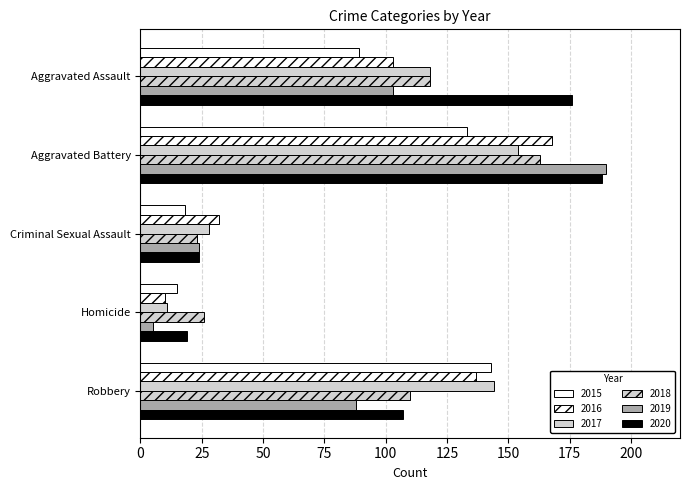

What position from the right is Criminal Sexual Assault?

3